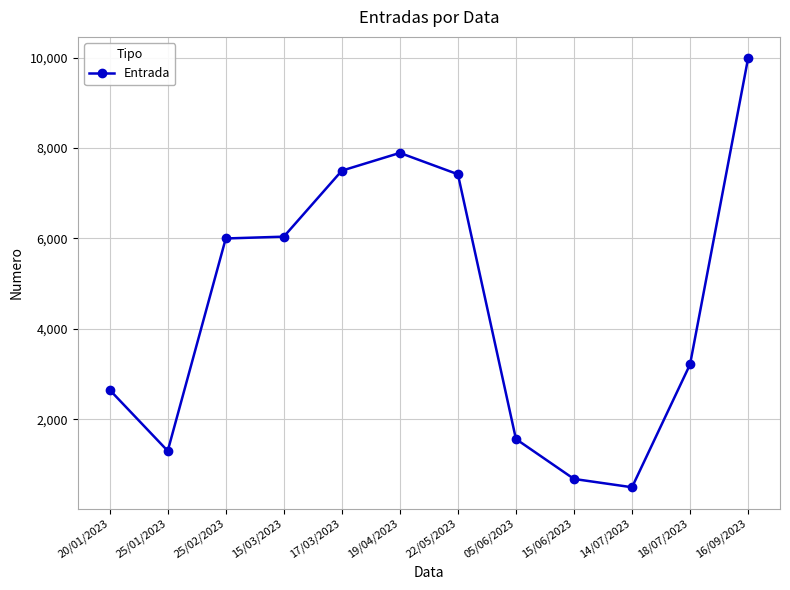

What is the value of the 6th point from the left?

7893